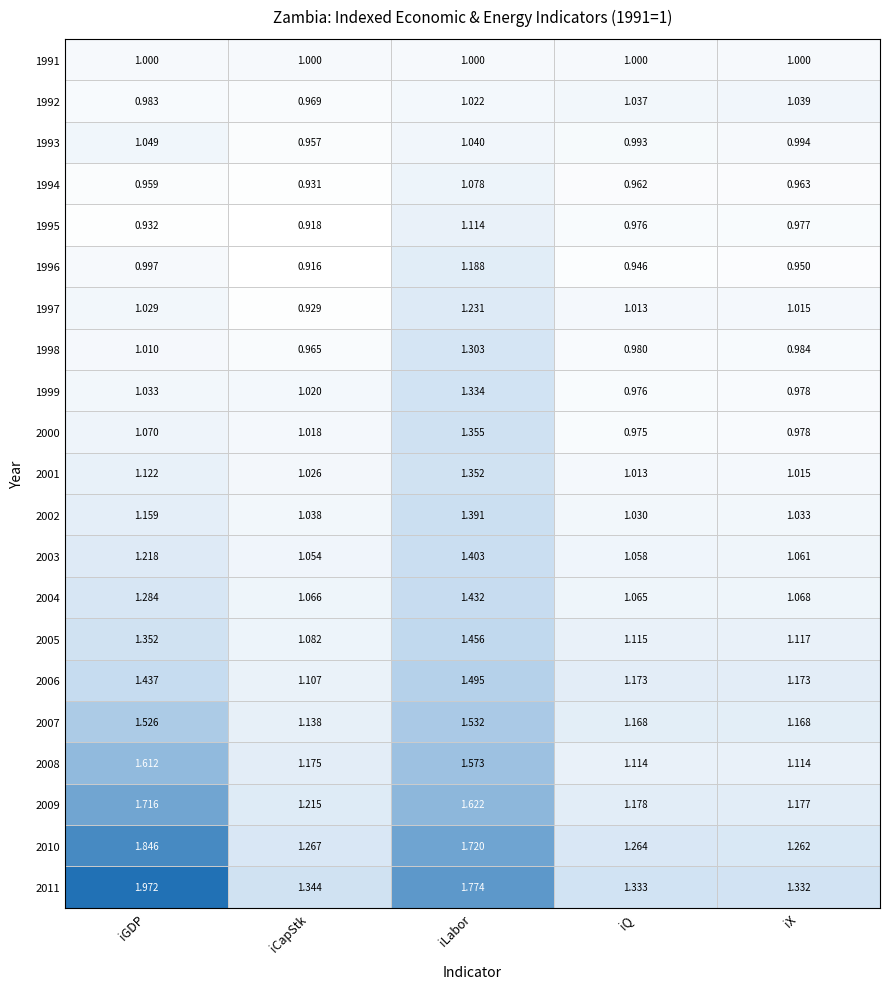

At how many categories does at least one series exceed 1?

5